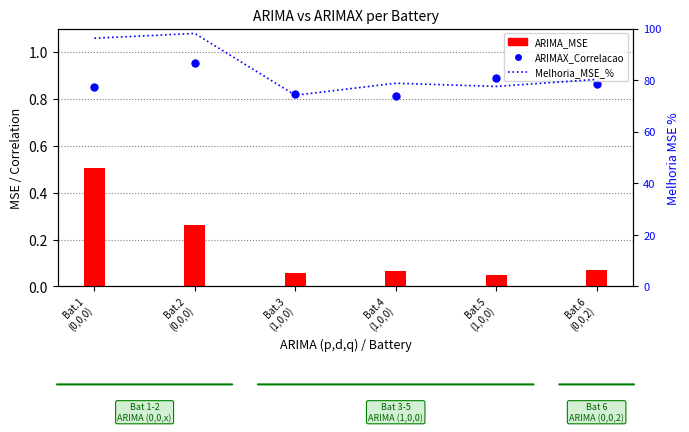

Which series has the largest total across all categories?

Melhoria_MSE_%